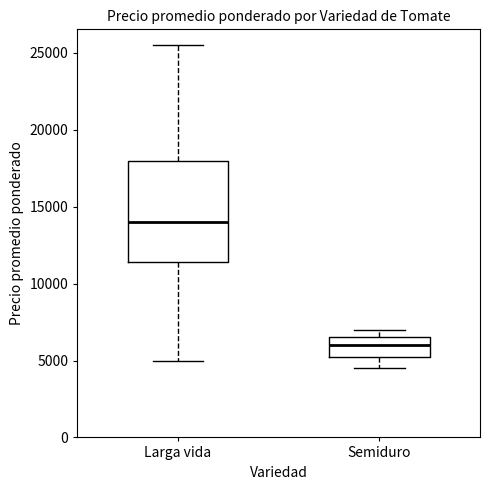

Where does the upper whisker of the box for Larga vida end on the y-axis? The values are not printed on the chart, so give them approximately, as read against the axis.

25500